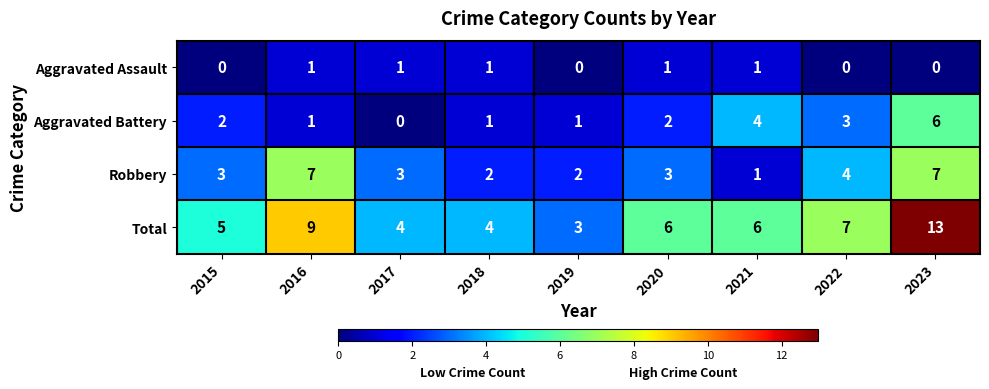

Which series has the widest spread of values?

Total